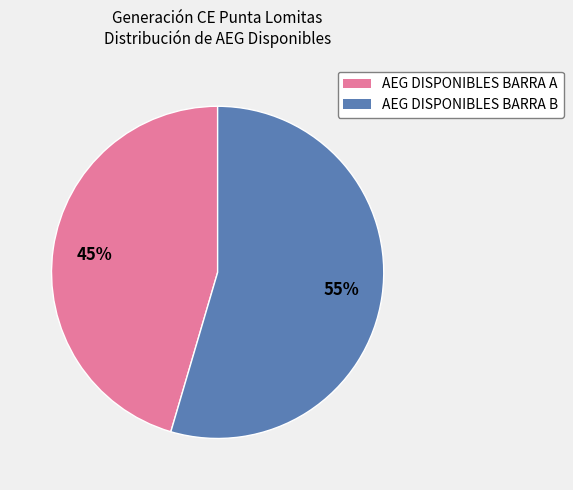

Between AEG DISPONIBLES BARRA A and AEG DISPONIBLES BARRA B, which is larger?

AEG DISPONIBLES BARRA B